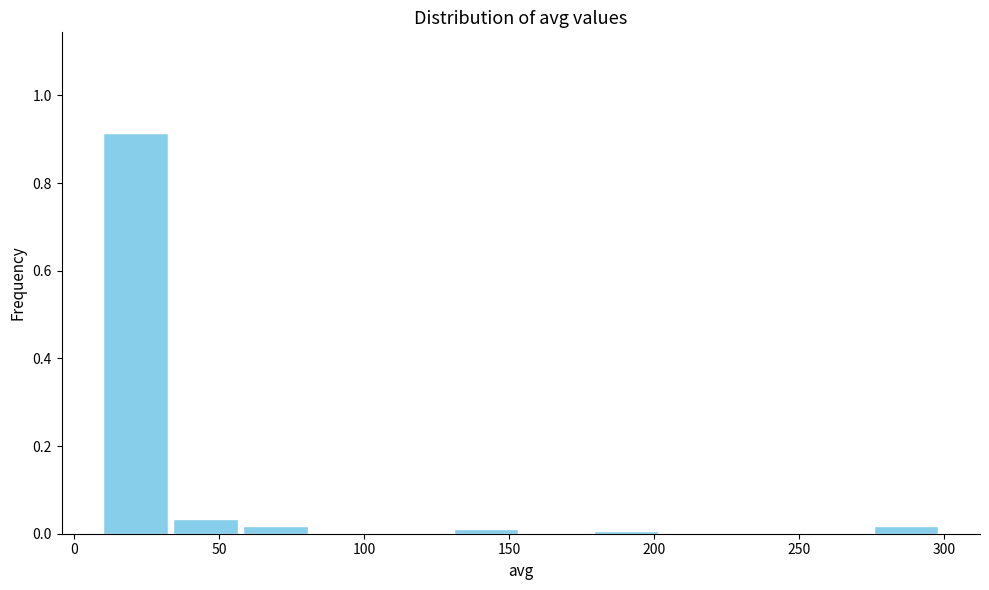

Reading left to right, list every bar in this chart as the range it spans on the x-axis followed by its height. Neither the bar edges nor the heights are printed on the chart, so give them approximately, as read against the axes.

10 to 35: 0.92
35 to 60: 0.04
60 to 85: under 0.02
85 to 105: 0
105 to 130: 0
130 to 155: under 0.02
155 to 180: 0
180 to 205: under 0.02
205 to 230: 0
230 to 250: 0
250 to 275: 0
275 to 300: under 0.02